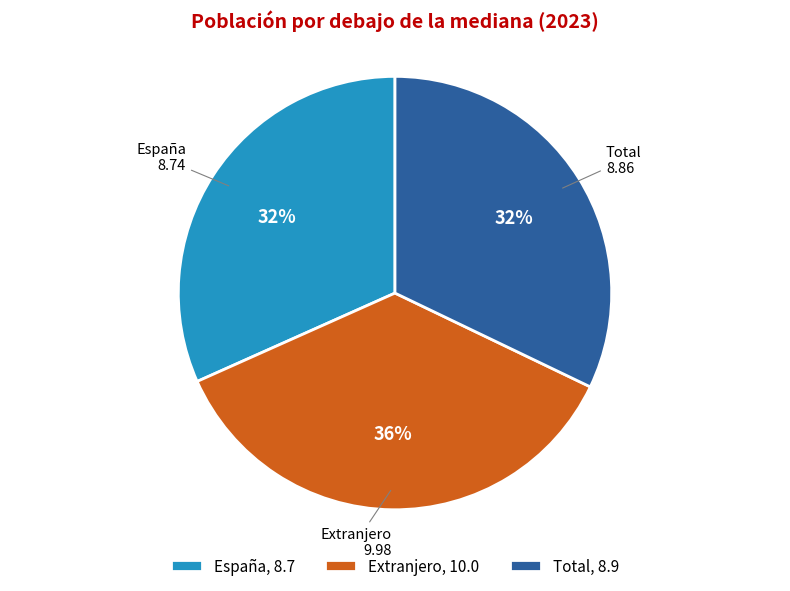

Combined, do Extranjero and España account for over 50%?

Yes